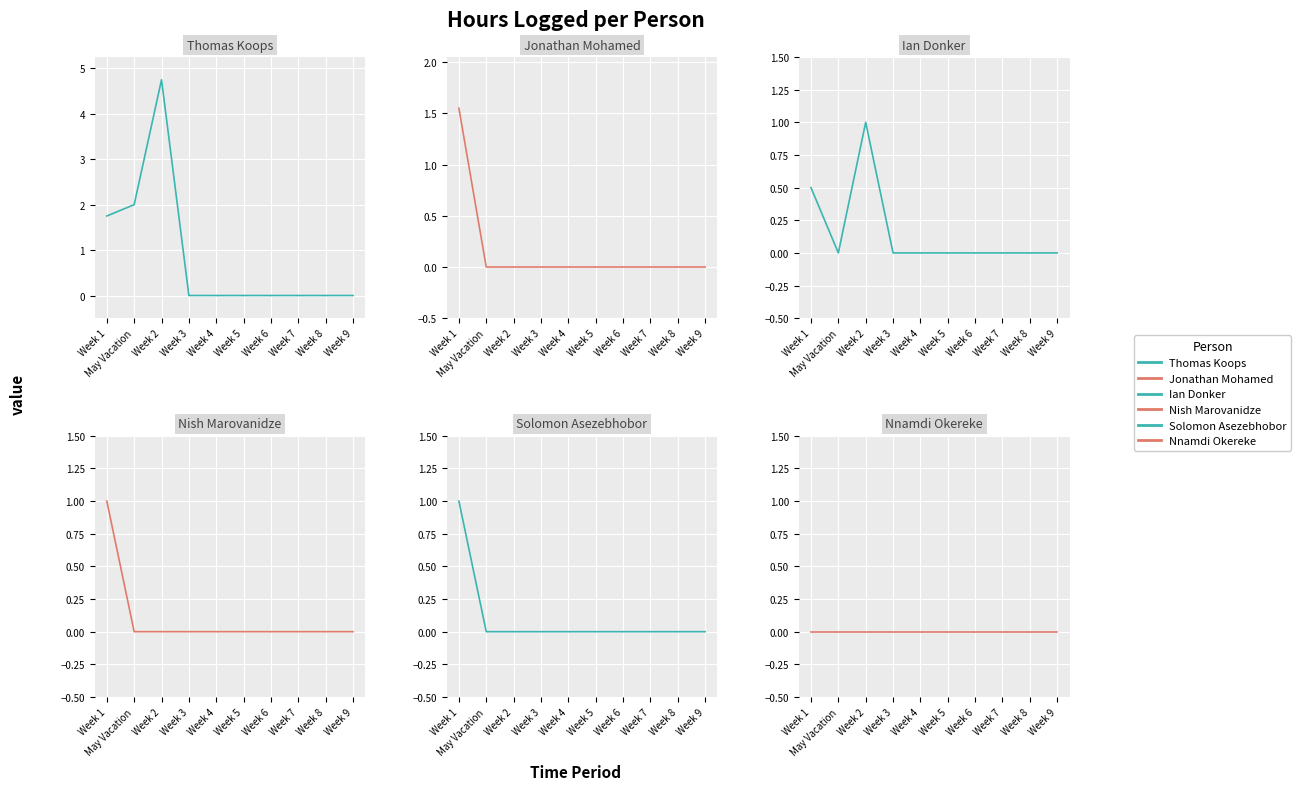

At which label does Jonathan Mohamed reach its peak?

Week 1